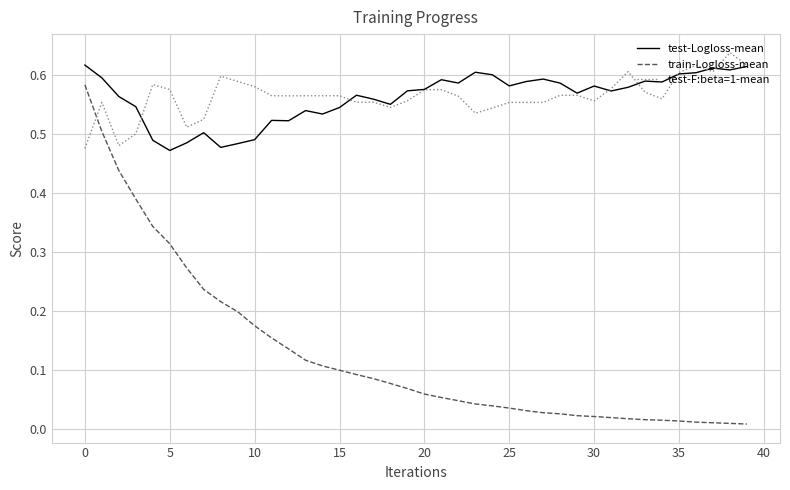

Which series has the widest spread of values?

train-Logloss-mean